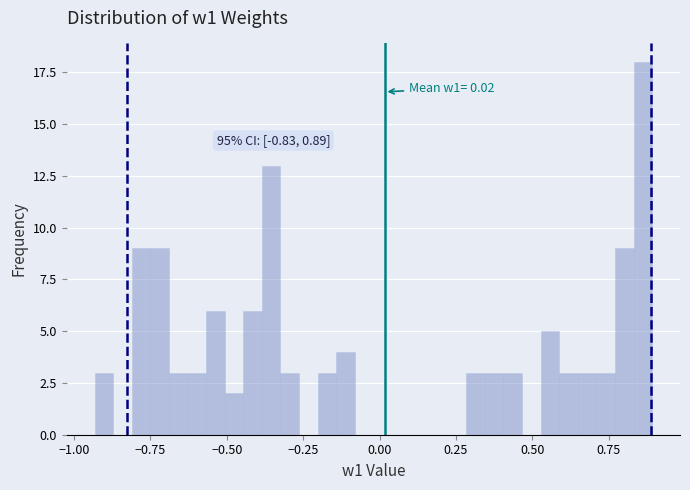

Read against the x-axis, roughly where is the centre of the tallest bar?

0.85